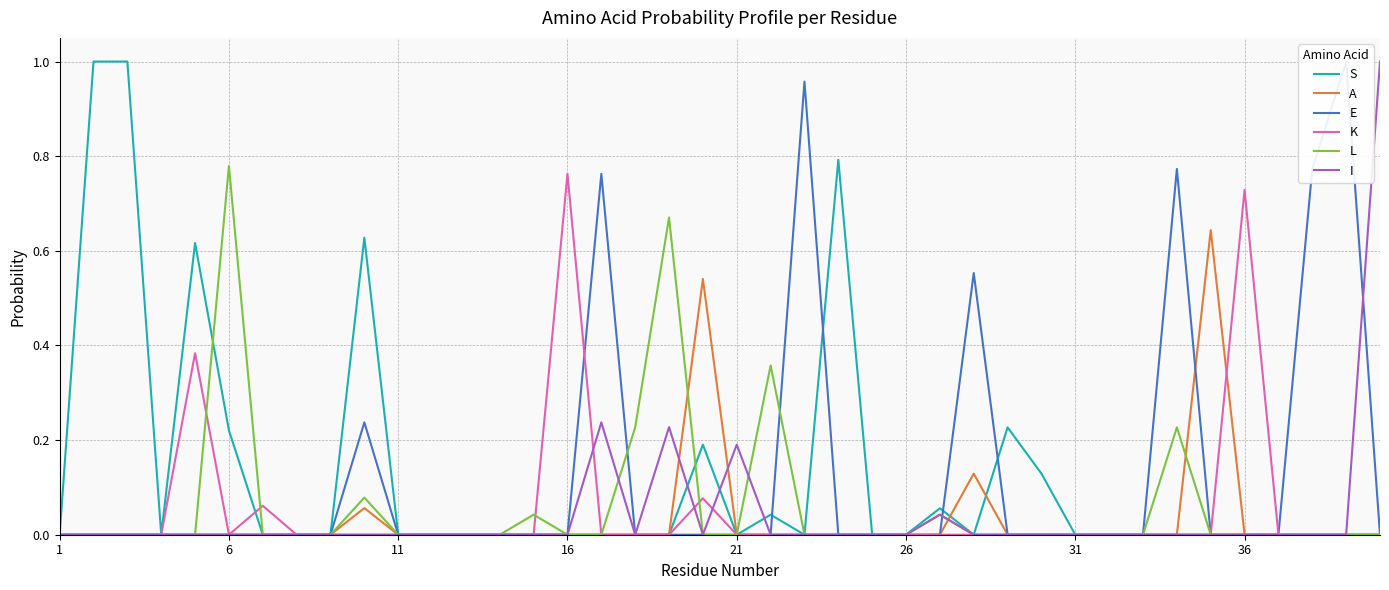

What is the difference between the maximum and minimum values in the A series?

0.6